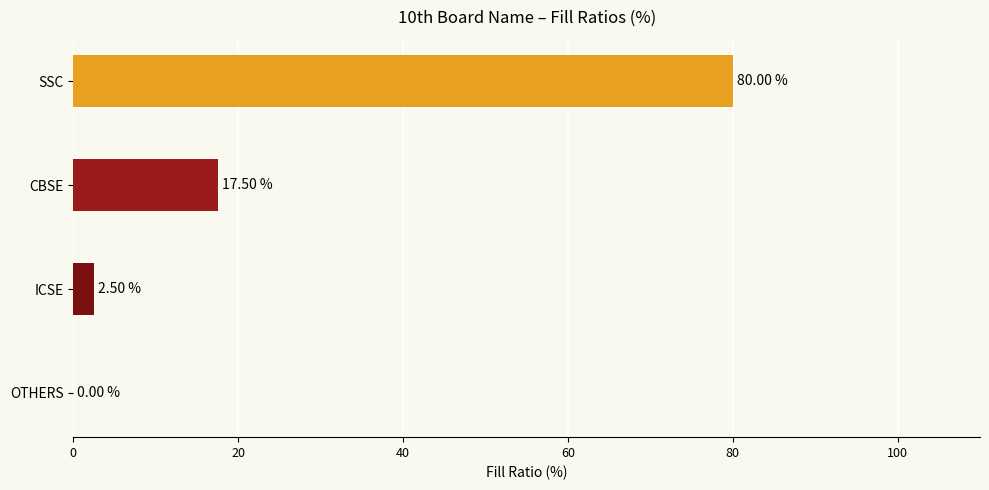

Between ICSE and CBSE, which is larger?

CBSE